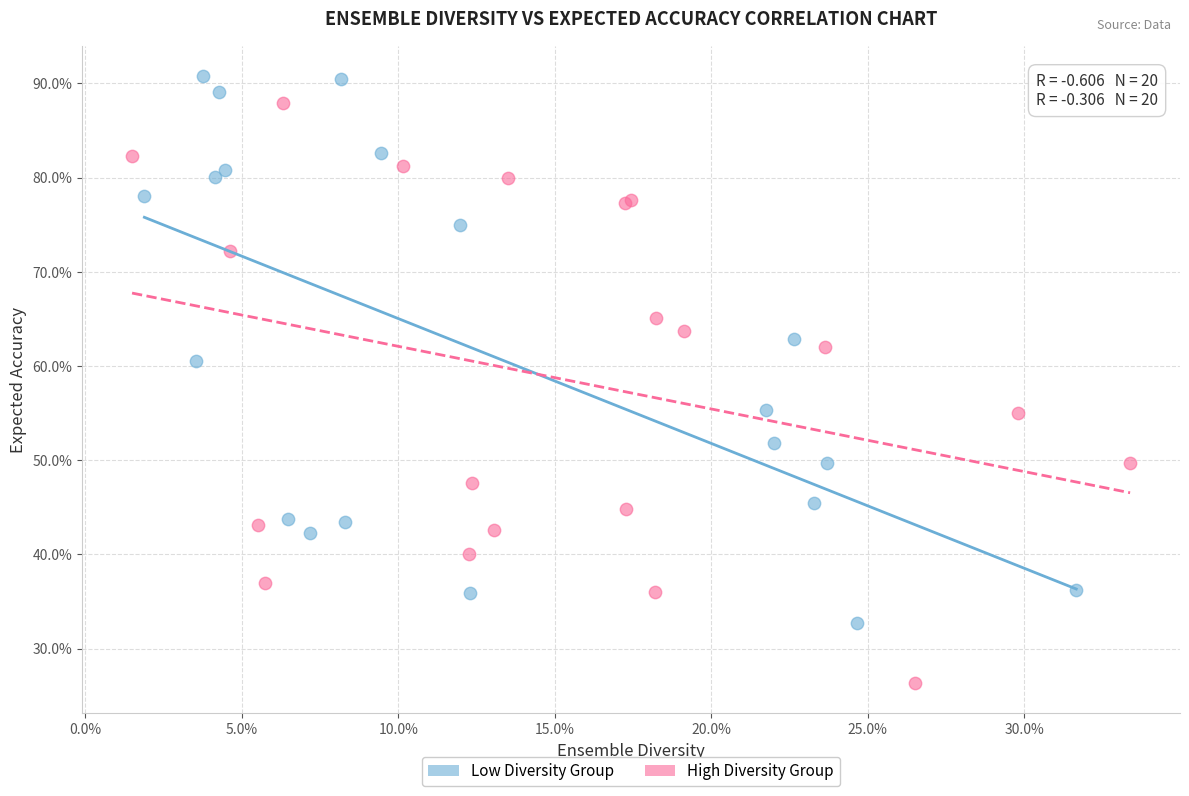

What are all the series names shown in the legend?

Low Diversity Group, High Diversity Group